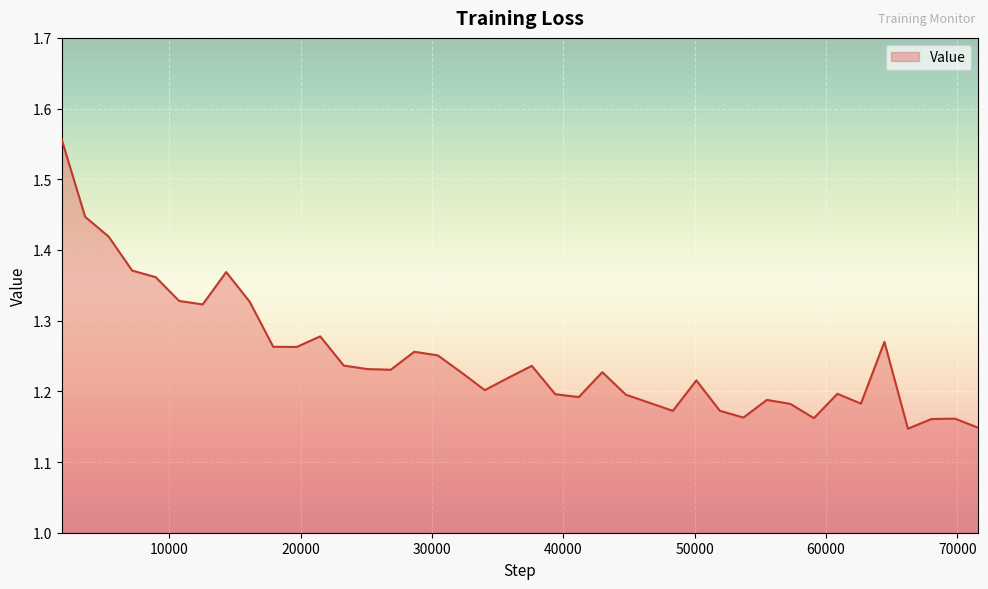

What is the difference between the maximum and minimum values?

0.4